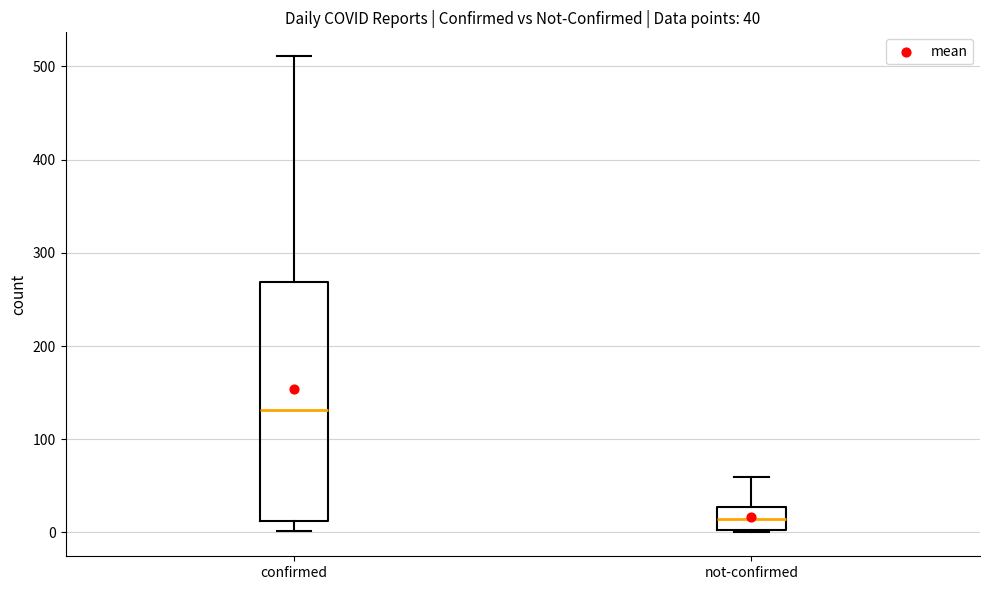

Which box is the tallest, from its lower edge to its upper edge?

confirmed